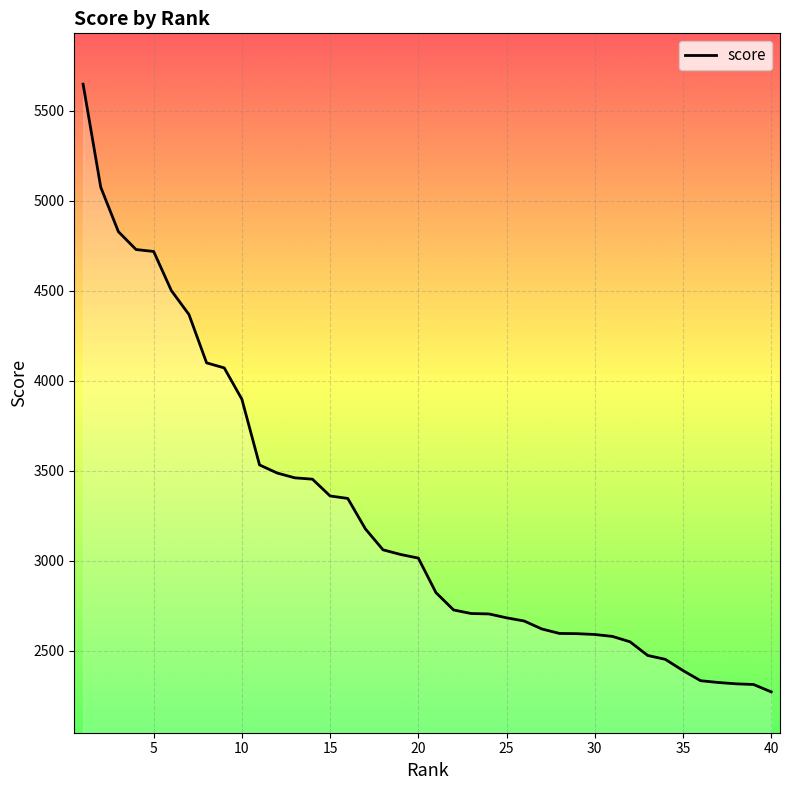

What is the smallest value displayed?

2270.3